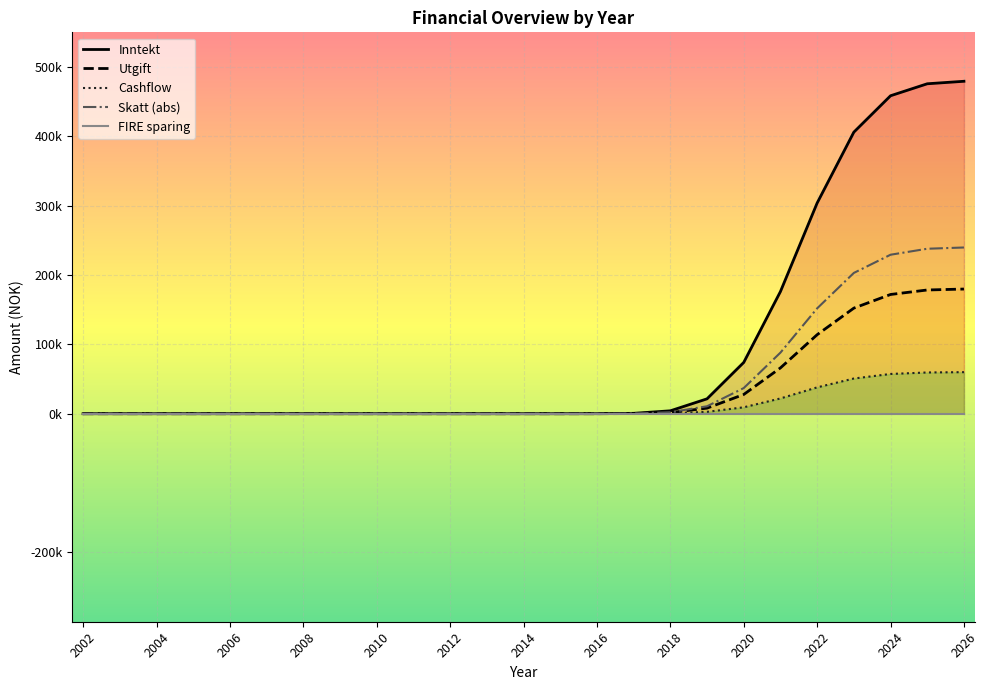

What is the greatest value displayed?

479420.8